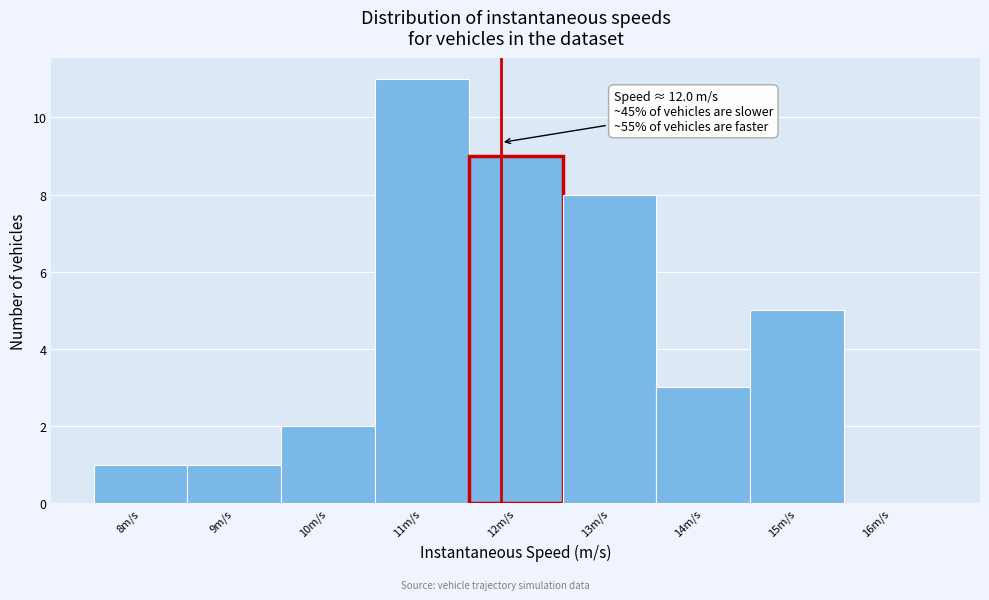

Reading left to right, transcribe all the data shown in this chart.

8m/s=1	9m/s=1	10m/s=2	11m/s=11	12m/s=9	13m/s=8	14m/s=3	15m/s=5	16m/s=0